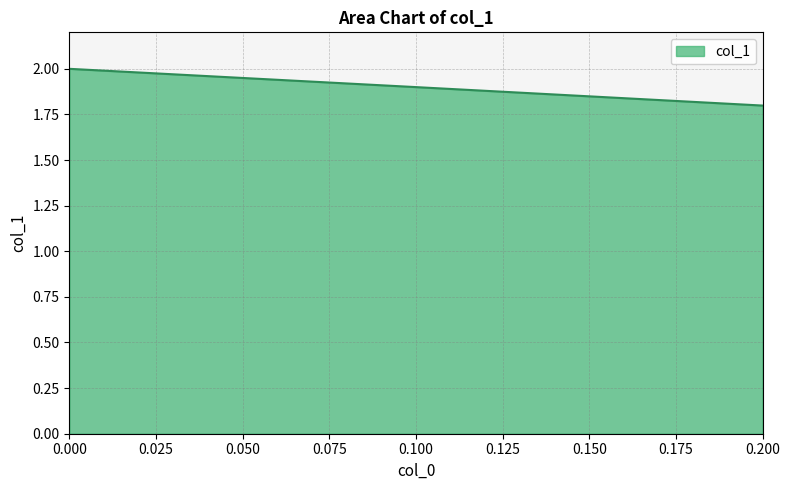

What is the approximate value at 0.000?

2.0